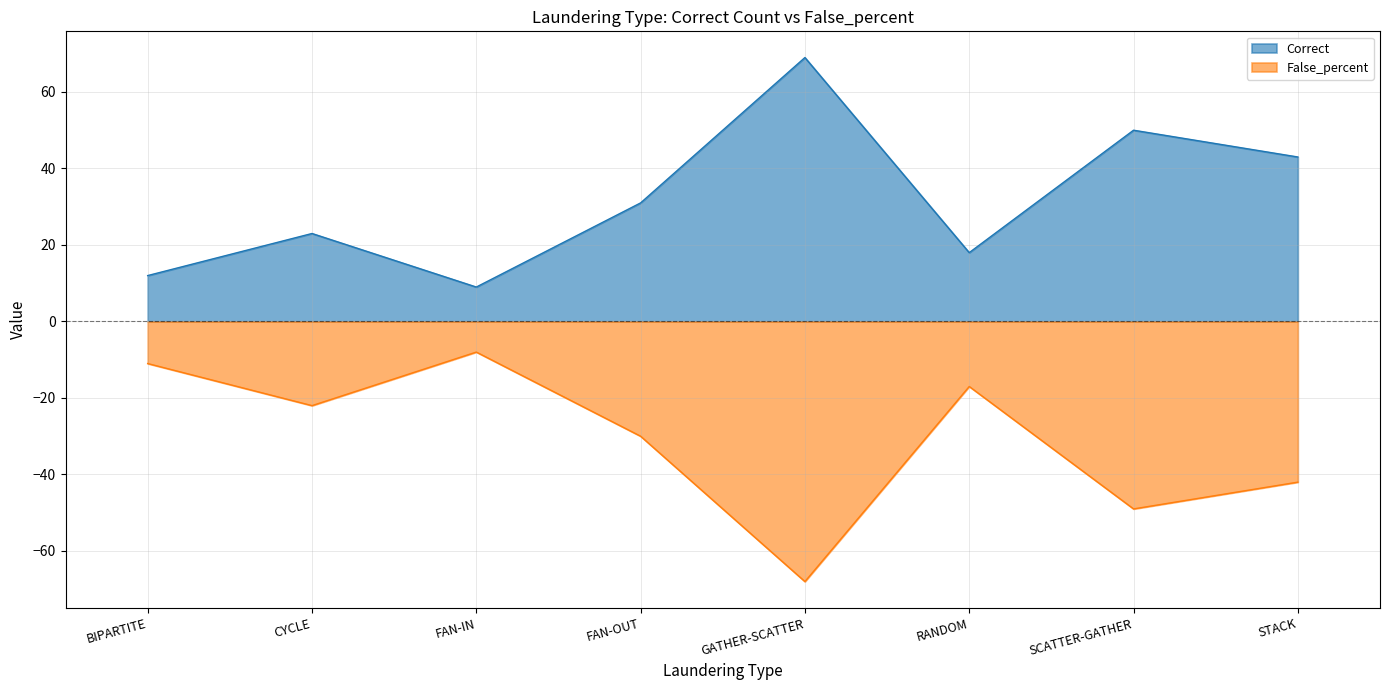

Is the value of False_percent at GATHER-SCATTER greater than the value of Correct at SCATTER-GATHER?

No